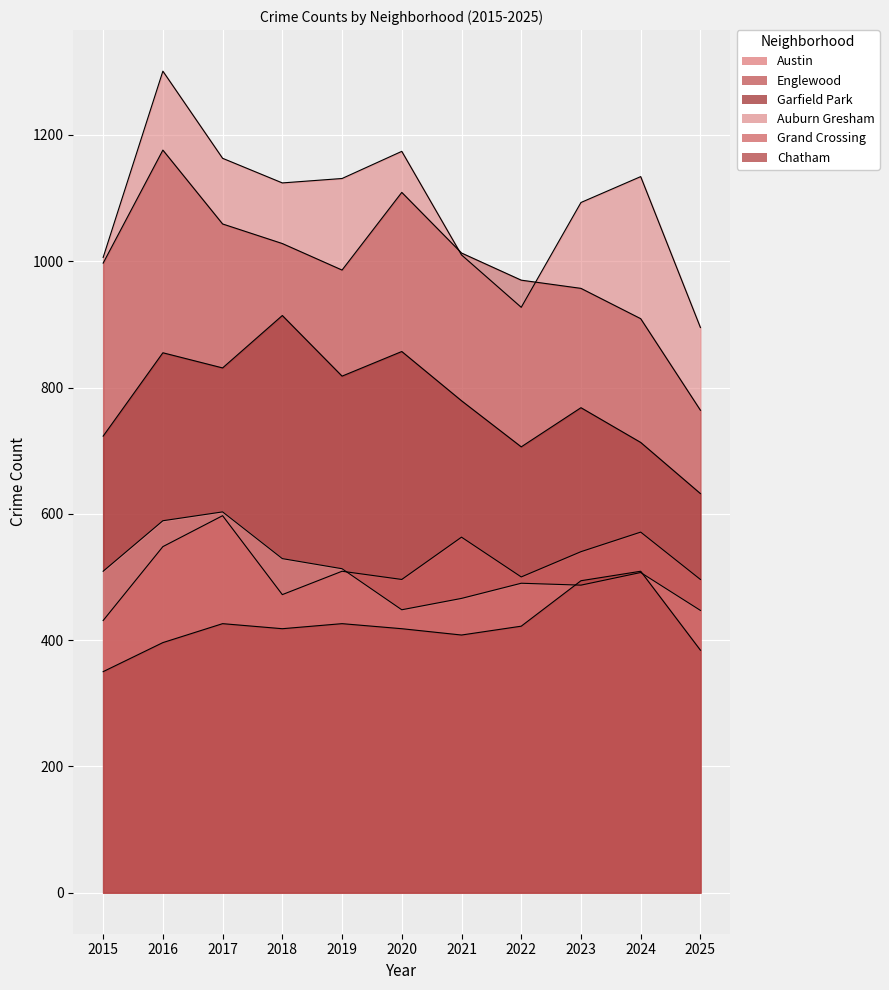

How many lines are shown in the chart?

6